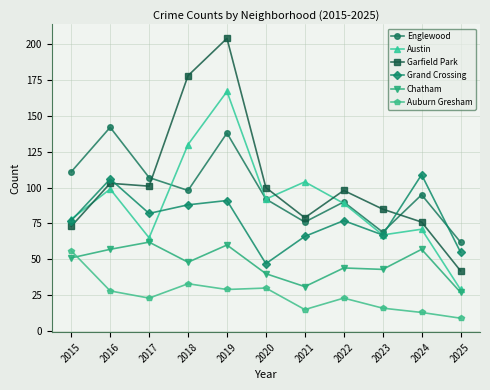

True or false: Chatham has more than 1 points higher than both neighbors.

True